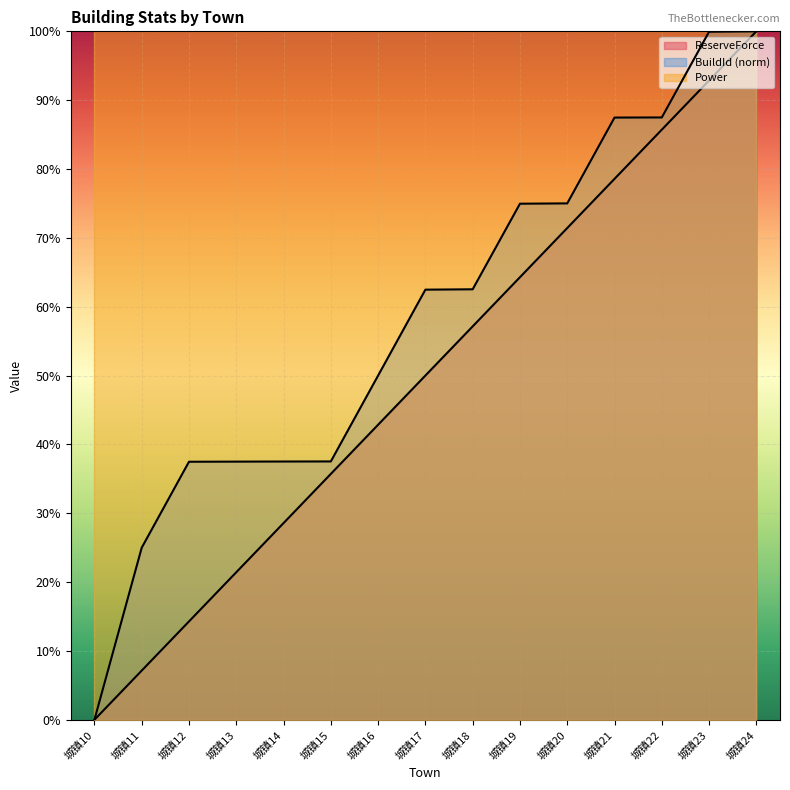

Which series has the largest total across all categories?

Power